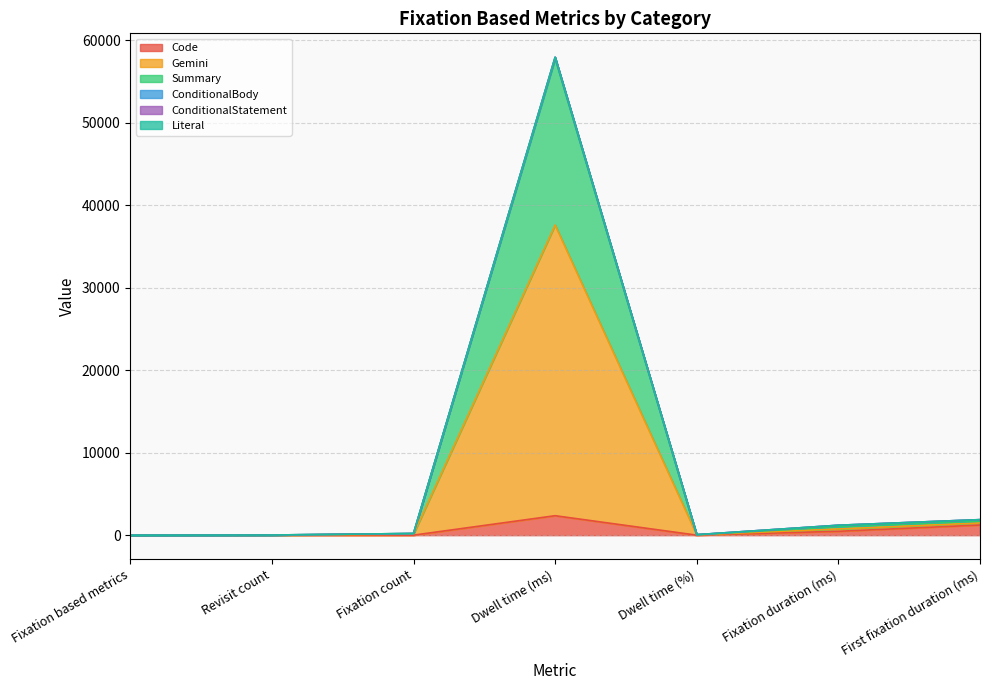

What is the sum of the Summary values at Dwell time (%) and Revisit count?

84.4